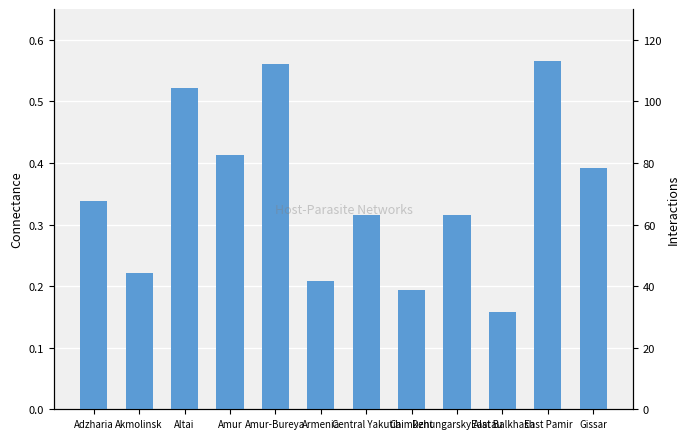

Where is the data nearest to the value 0?

East Balkhash